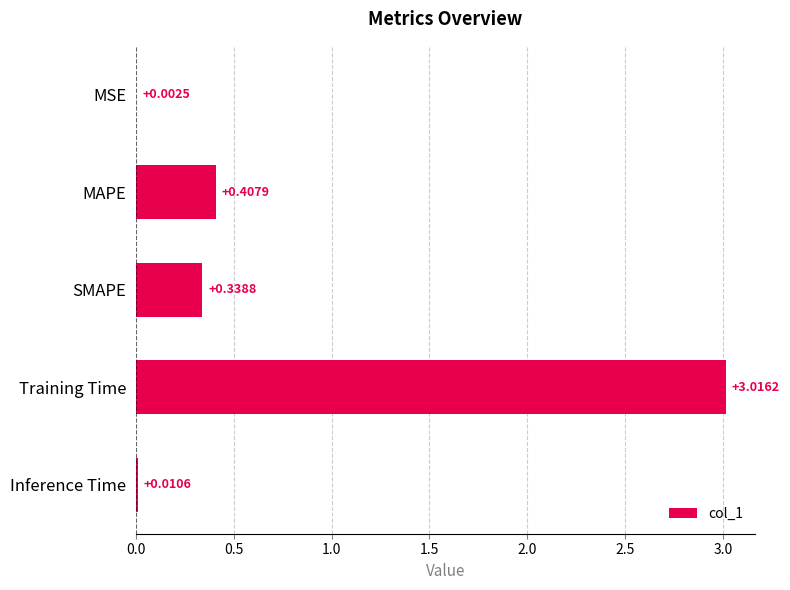

Which category has the highest value across all series?

Training Time